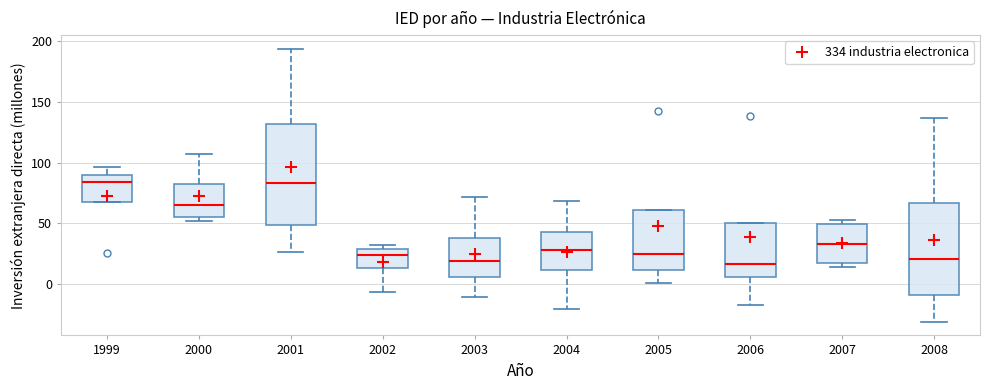

Reading left to right, transcribe this box plot: for each box, give where its median line is, the range the box spans, and where its two whiskers end, as read against the y-axis. The values are not printed on the chart, so give them approximately, as read against the axis.

1999: median 85, box 65 to 90, whiskers 65 to 95
2000: median 65, box 55 to 80, whiskers 50 to 105
2001: median 85, box 50 to 130, whiskers 25 to 195
2002: median 25, box 15 to 30, whiskers -5 to 30 (just above the box's upper edge)
2003: median 20, box 5 to 40, whiskers -10 to 70
2004: median 30, box 10 to 45, whiskers -20 to 70
2005: median 25, box 10 to 60, whiskers 0 to 60
2006: median 15, box 5 to 50, whiskers -15 to 50
2007: median 35, box 20 to 50, whiskers 15 to 55
2008: median 20, box -10 to 65, whiskers -30 to 135